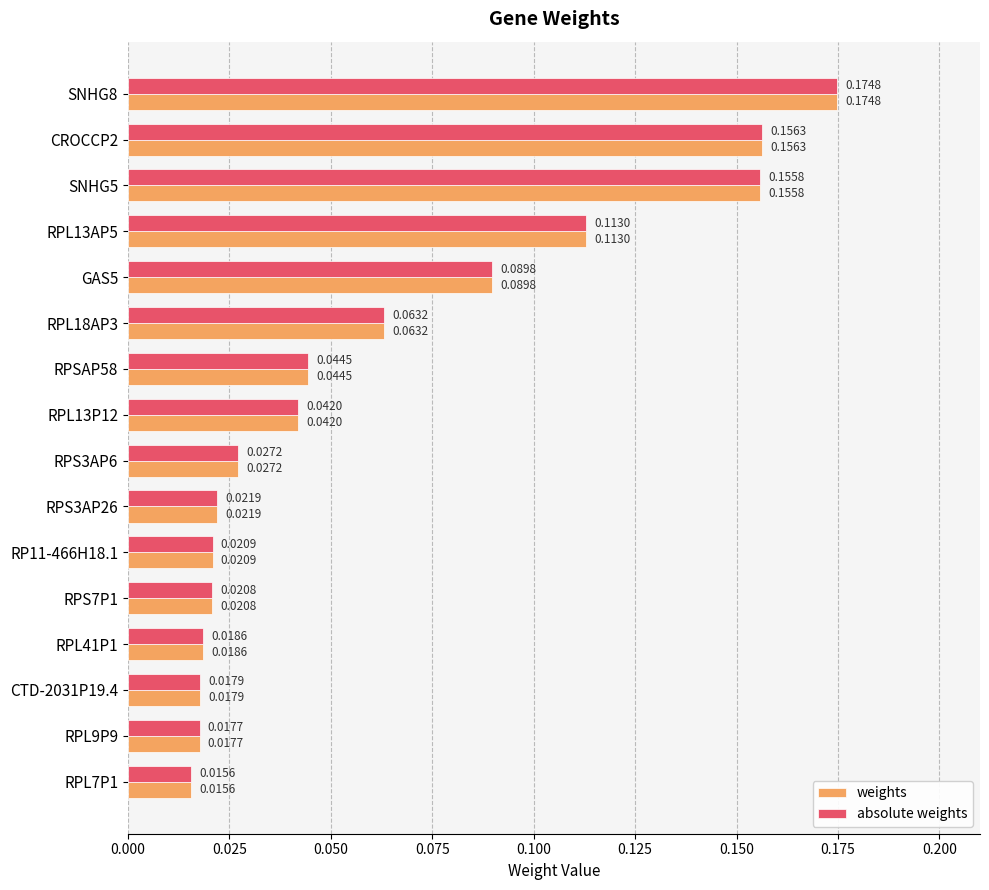

What are all the series names shown in the legend?

weights, absolute weights